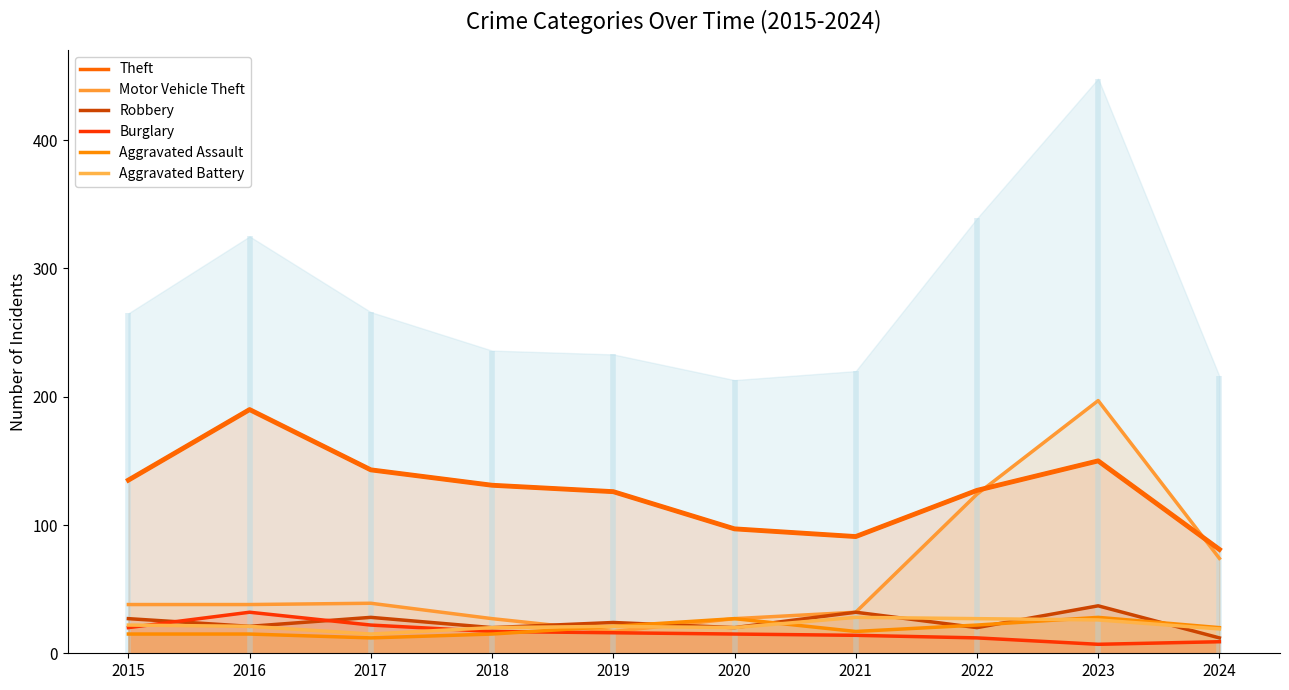

Reading left to right, extract all data points from this chart.

Theft: 135	190	143	131	126	97	91	127	150	81
Motor Vehicle Theft: 38	38	39	27	17	27	32	124	197	74
Robbery: 27	21	28	20	24	20	32	20	37	12
Burglary: 20	32	22	17	16	15	14	12	7	9
Aggravated Assault: 15	15	12	15	21	27	17	22	28	20
Aggravated Battery: 22	21	15	20	21	20	28	27	26	19